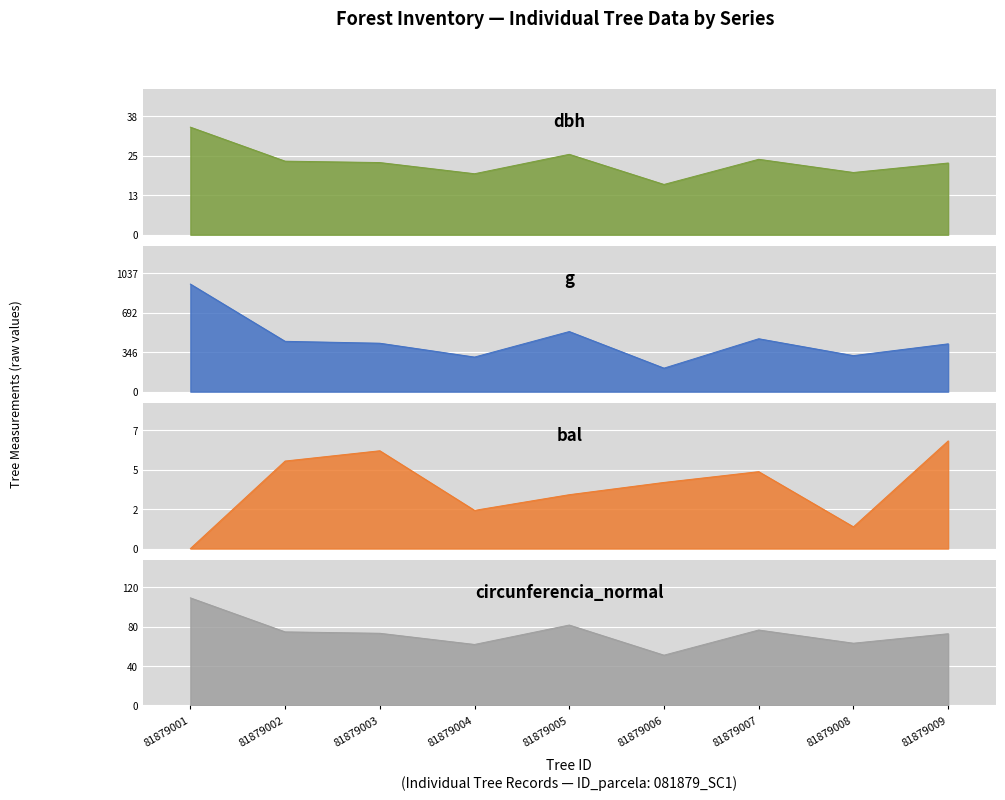

True or false: dbh and circunferencia_normal cross at least once.

False